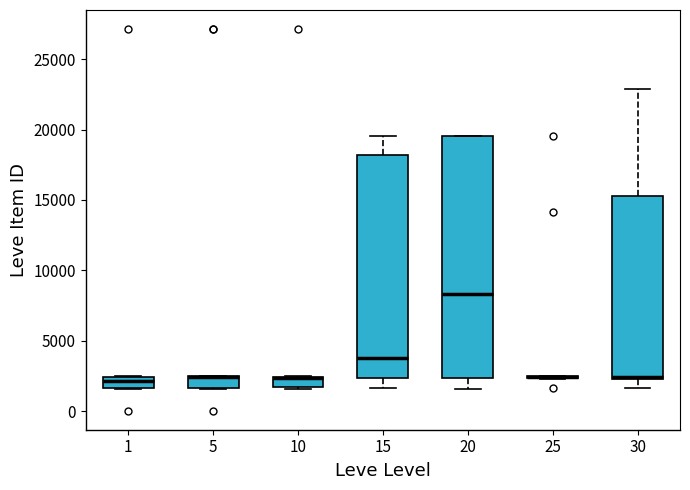

Where does the lower whisker of the box at x = 30 end on the y-axis? The values are not printed on the chart, so give them approximately, as read against the axis.

1500